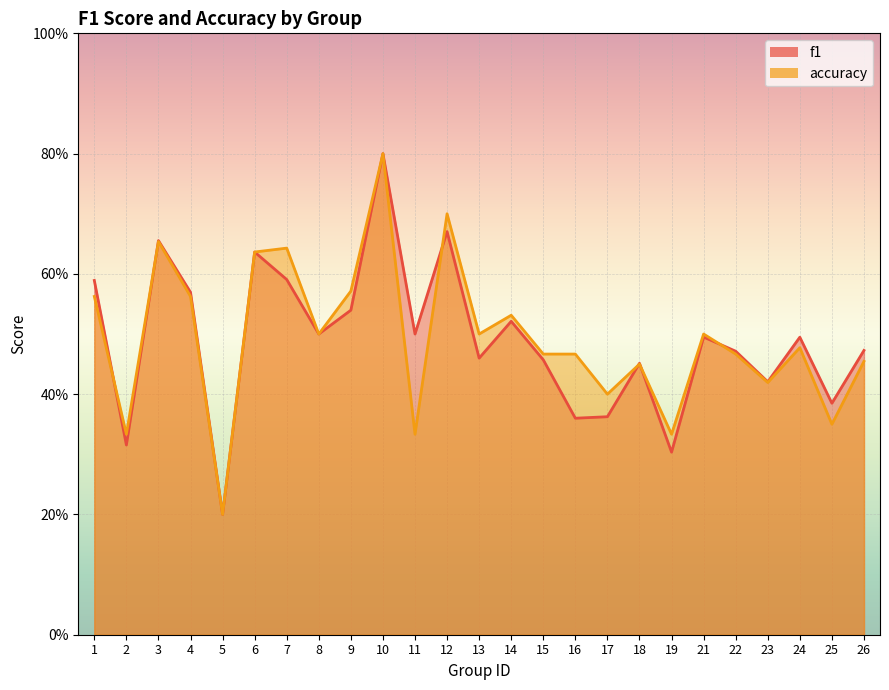

What is the total value across all series at 16?

0.8